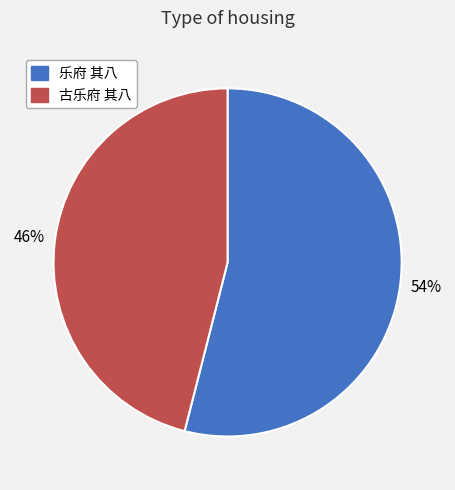

True or false: 古乐府 其八 accounts for 46% of the total.

True